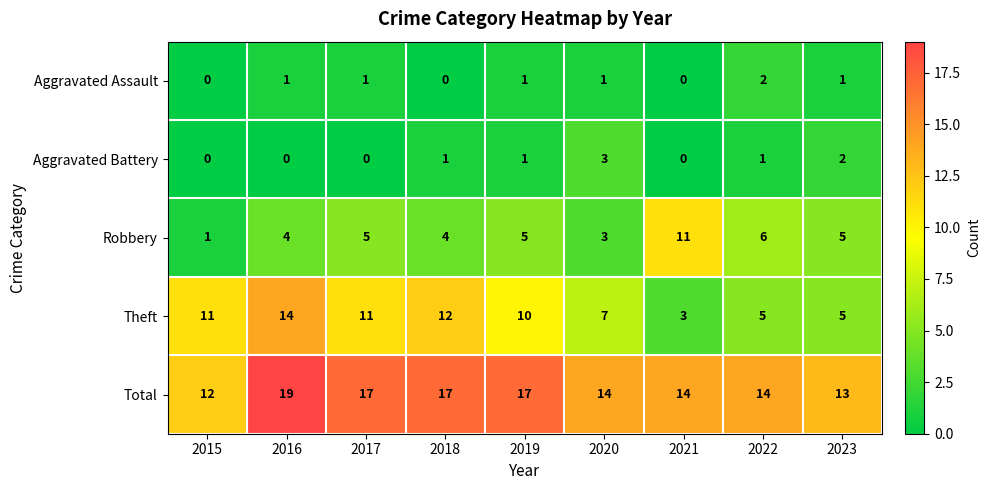

How many distinct data groups are displayed?

5